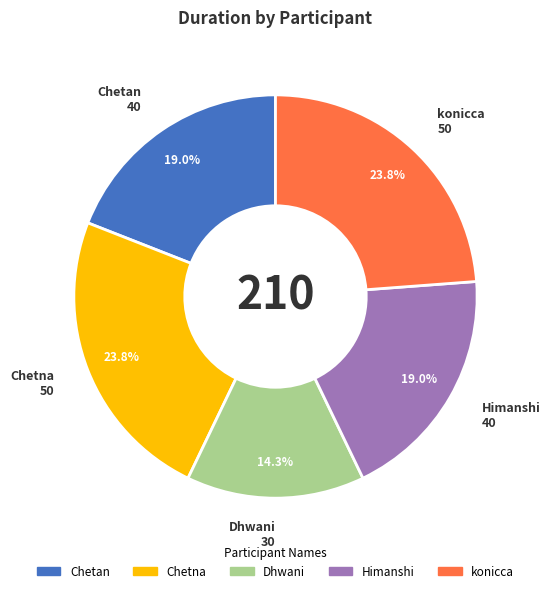

To the nearest percent, what percentage of the pie is Himanshi?

19%